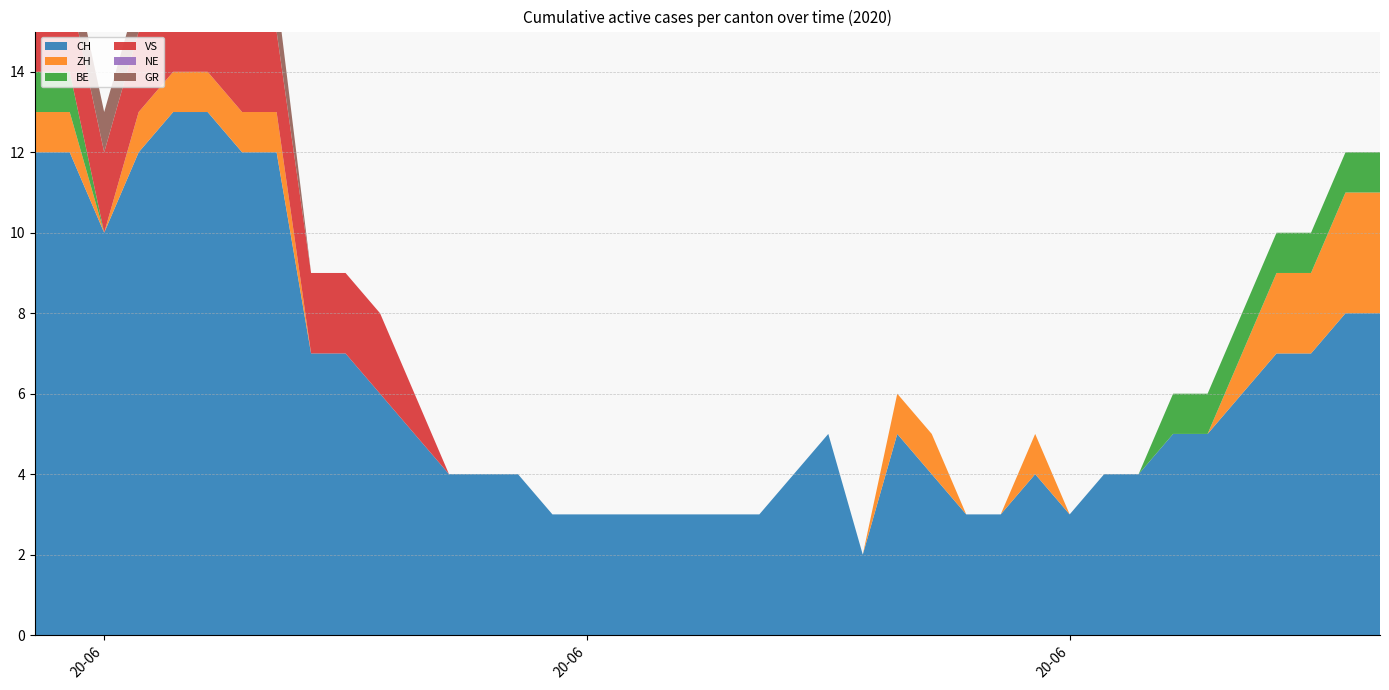

Reading left to right, extract all data points from this chart.

CH: 2020-05-31=12	2020-06-01=12	2020-06-02=10	2020-06-03=12	2020-06-04=13	2020-06-05=13	2020-06-06=12	2020-06-07=12	2020-06-08=7	2020-06-09=7	2020-06-10=6	2020-06-11=5	2020-06-12=4	2020-06-13=4	2020-06-14=4	2020-06-15=3	2020-06-16=3	2020-06-17=3	2020-06-18=3	2020-06-19=3	2020-06-20=3	2020-06-21=3	2020-06-22=4	2020-06-23=5	2020-06-24=2	2020-06-25=5	2020-06-26=4	2020-06-27=3	2020-06-28=3	2020-06-29=4	2020-06-30=3	2020-07-01=4	2020-07-02=4	2020-07-03=5	2020-07-04=5	2020-07-05=6	2020-07-06=7	2020-07-07=7	2020-07-08=8	2020-07-09=8
ZH: 2020-05-31=1	2020-06-01=1	2020-06-02=0	2020-06-03=1	2020-06-04=1	2020-06-05=1	2020-06-06=1	2020-06-07=1	2020-06-08=0	2020-06-09=0	2020-06-10=0	2020-06-11=0	2020-06-12=0	2020-06-13=0	2020-06-14=0	2020-06-15=0	2020-06-16=0	2020-06-17=0	2020-06-18=0	2020-06-19=0	2020-06-20=0	2020-06-21=0	2020-06-22=0	2020-06-23=0	2020-06-24=0	2020-06-25=1	2020-06-26=1	2020-06-27=0	2020-06-28=0	2020-06-29=1	2020-06-30=0	2020-07-01=0	2020-07-02=0	2020-07-03=0	2020-07-04=0	2020-07-05=1	2020-07-06=2	2020-07-07=2	2020-07-08=3	2020-07-09=3
BE: 2020-05-31=1	2020-06-01=1	2020-06-02=0	2020-06-03=0	2020-06-04=0	2020-06-05=0	2020-06-06=0	2020-06-07=0	2020-06-08=0	2020-06-09=0	2020-06-10=0	2020-06-11=0	2020-06-12=0	2020-06-13=0	2020-06-14=0	2020-06-15=0	2020-06-16=0	2020-06-17=0	2020-06-18=0	2020-06-19=0	2020-06-20=0	2020-06-21=0	2020-06-22=0	2020-06-23=0	2020-06-24=0	2020-06-25=0	2020-06-26=0	2020-06-27=0	2020-06-28=0	2020-06-29=0	2020-06-30=0	2020-07-01=0	2020-07-02=0	2020-07-03=1	2020-07-04=1	2020-07-05=1	2020-07-06=1	2020-07-07=1	2020-07-08=1	2020-07-09=1
VS: 2020-05-31=2	2020-06-01=2	2020-06-02=2	2020-06-03=2	2020-06-04=2	2020-06-05=2	2020-06-06=2	2020-06-07=2	2020-06-08=2	2020-06-09=2	2020-06-10=2	2020-06-11=1	2020-06-12=0	2020-06-13=0	2020-06-14=0	2020-06-15=0	2020-06-16=0	2020-06-17=0	2020-06-18=0	2020-06-19=0	2020-06-20=0	2020-06-21=0	2020-06-22=0	2020-06-23=0	2020-06-24=0	2020-06-25=0	2020-06-26=0	2020-06-27=0	2020-06-28=0	2020-06-29=0	2020-06-30=0	2020-07-01=0	2020-07-02=0	2020-07-03=0	2020-07-04=0	2020-07-05=0	2020-07-06=0	2020-07-07=0	2020-07-08=0	2020-07-09=0
NE: 2020-05-31=0	2020-06-01=0	2020-06-02=0	2020-06-03=0	2020-06-04=0	2020-06-05=0	2020-06-06=0	2020-06-07=0	2020-06-08=0	2020-06-09=0	2020-06-10=0	2020-06-11=0	2020-06-12=0	2020-06-13=0	2020-06-14=0	2020-06-15=0	2020-06-16=0	2020-06-17=0	2020-06-18=0	2020-06-19=0	2020-06-20=0	2020-06-21=0	2020-06-22=0	2020-06-23=0	2020-06-24=0	2020-06-25=0	2020-06-26=0	2020-06-27=0	2020-06-28=0	2020-06-29=0	2020-06-30=0	2020-07-01=0	2020-07-02=0	2020-07-03=0	2020-07-04=0	2020-07-05=0	2020-07-06=0	2020-07-07=0	2020-07-08=0	2020-07-09=0
GR: 2020-05-31=1	2020-06-01=1	2020-06-02=1	2020-06-03=1	2020-06-04=1	2020-06-05=1	2020-06-06=1	2020-06-07=1	2020-06-08=0	2020-06-09=0	2020-06-10=0	2020-06-11=0	2020-06-12=0	2020-06-13=0	2020-06-14=0	2020-06-15=0	2020-06-16=0	2020-06-17=0	2020-06-18=0	2020-06-19=0	2020-06-20=0	2020-06-21=0	2020-06-22=0	2020-06-23=0	2020-06-24=0	2020-06-25=0	2020-06-26=0	2020-06-27=0	2020-06-28=0	2020-06-29=0	2020-06-30=0	2020-07-01=0	2020-07-02=0	2020-07-03=0	2020-07-04=0	2020-07-05=0	2020-07-06=0	2020-07-07=0	2020-07-08=0	2020-07-09=0